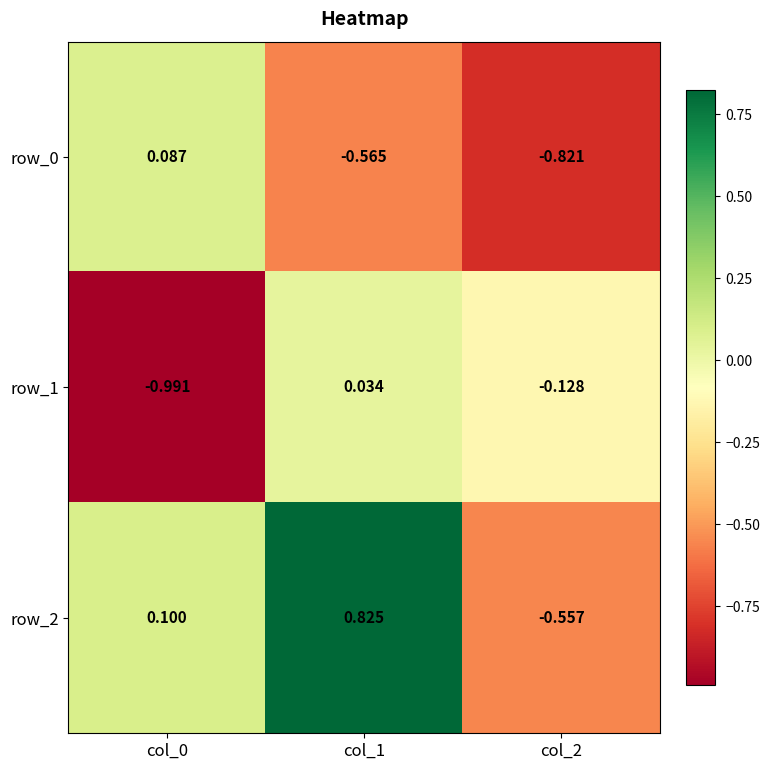

How many values in the row_2 series exceed 0?

2